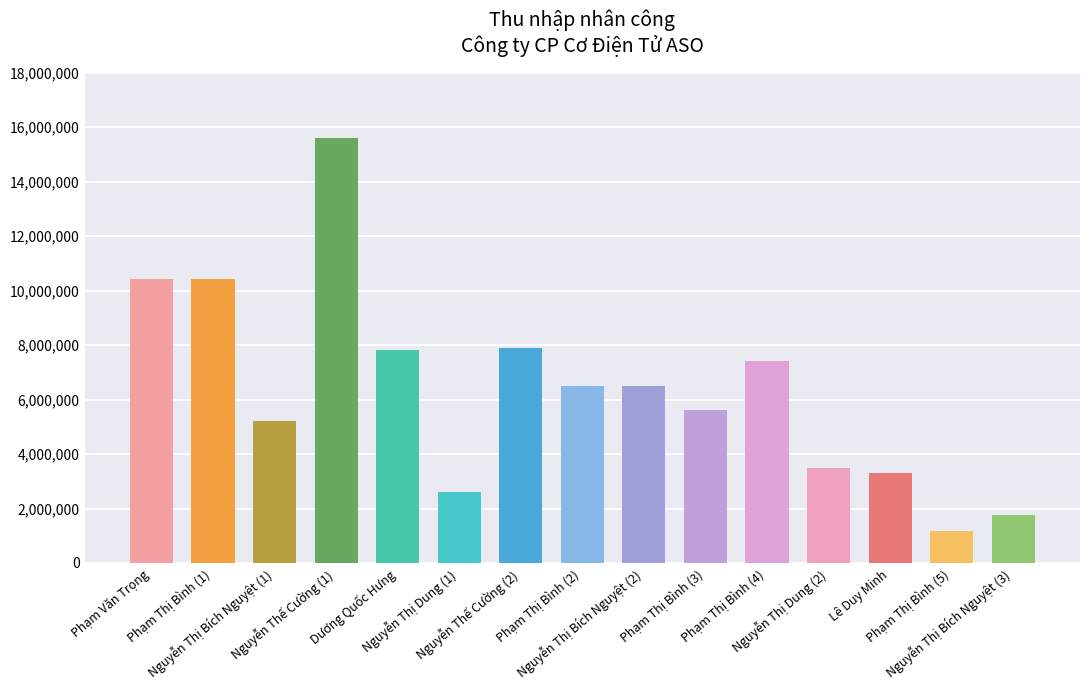

What is the minimum value shown in the chart?

1176000